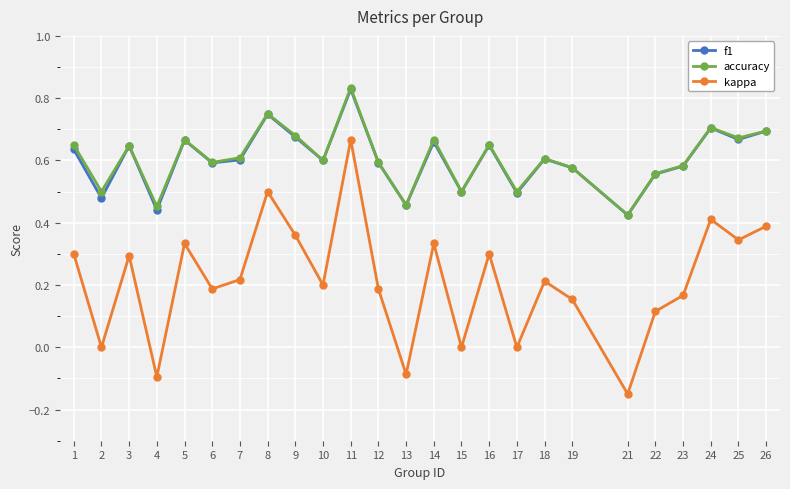

The accuracy series shows 0.6 at 10. True or false?

True